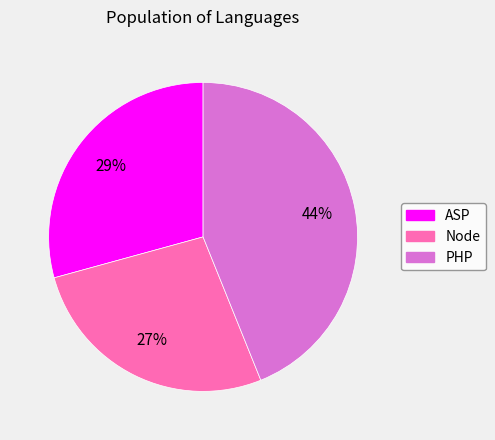

Does Node account for over 50% of the chart?

No